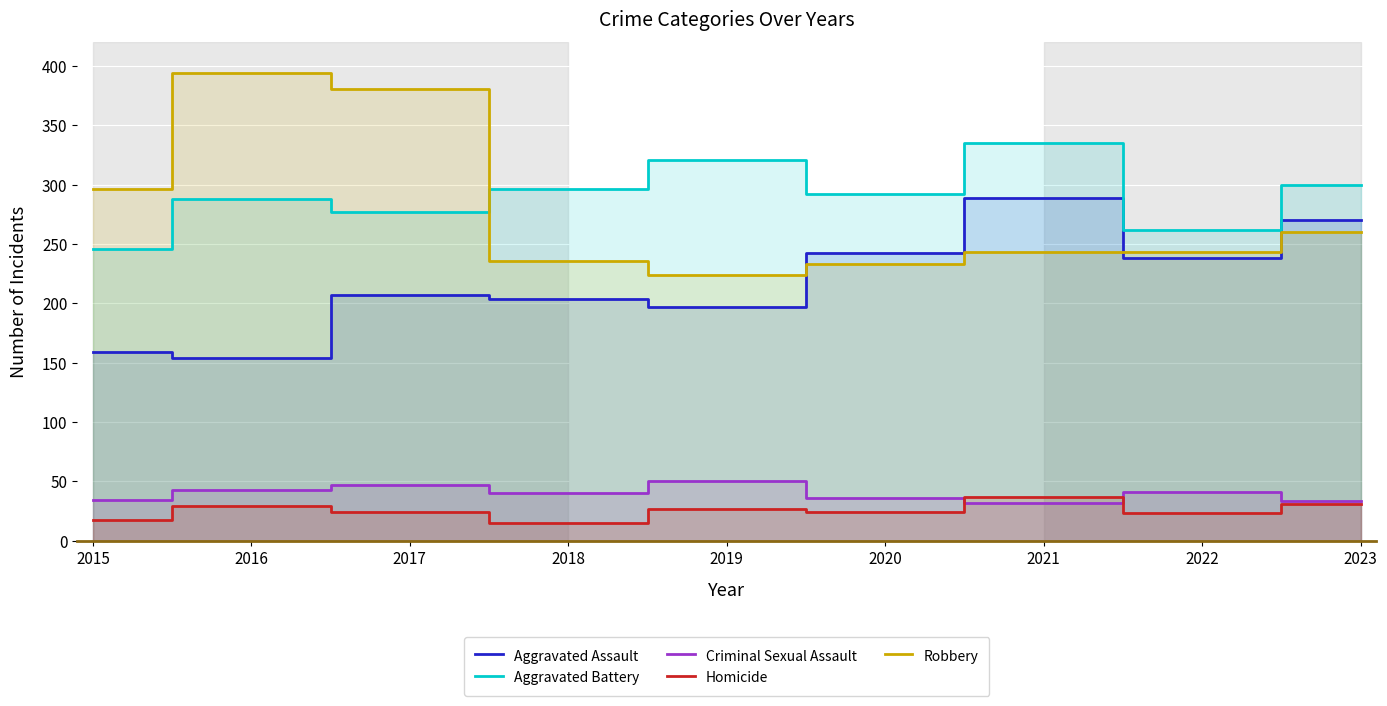

How many interior local peaks does the Robbery series have?

1